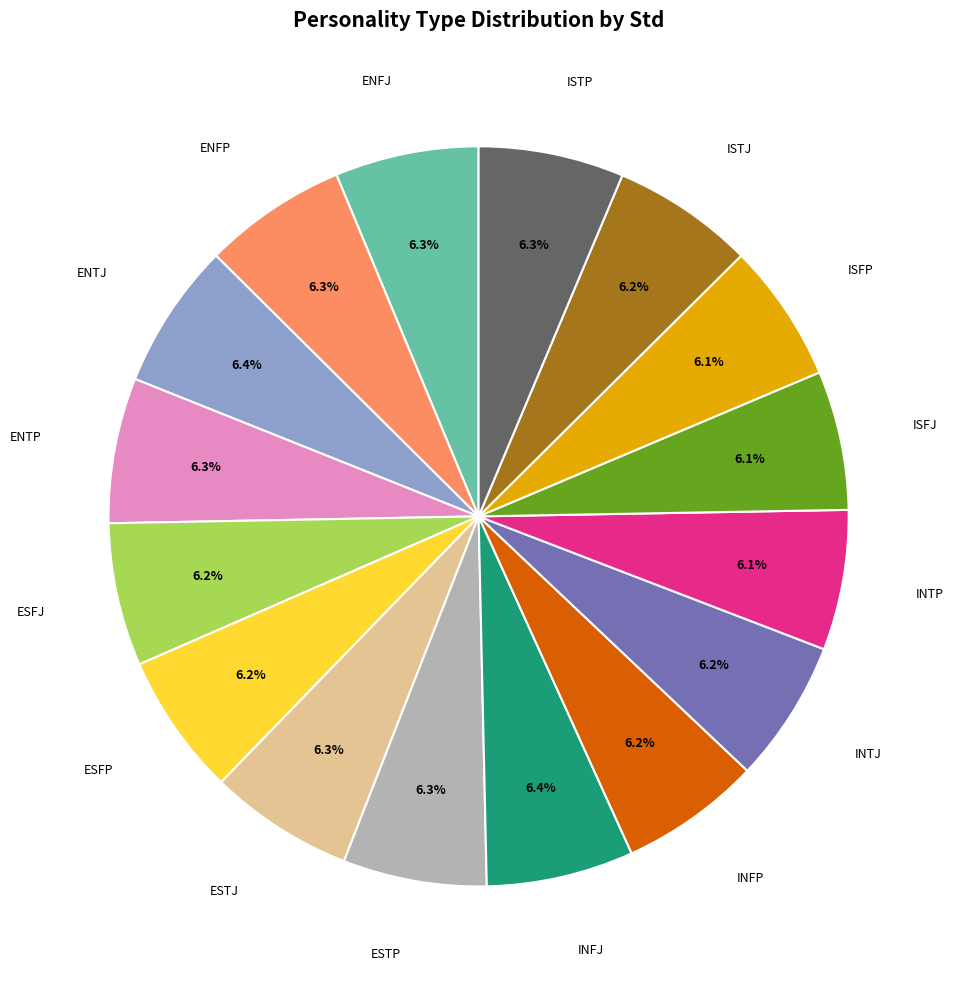

How many slices are in this pie chart?

16